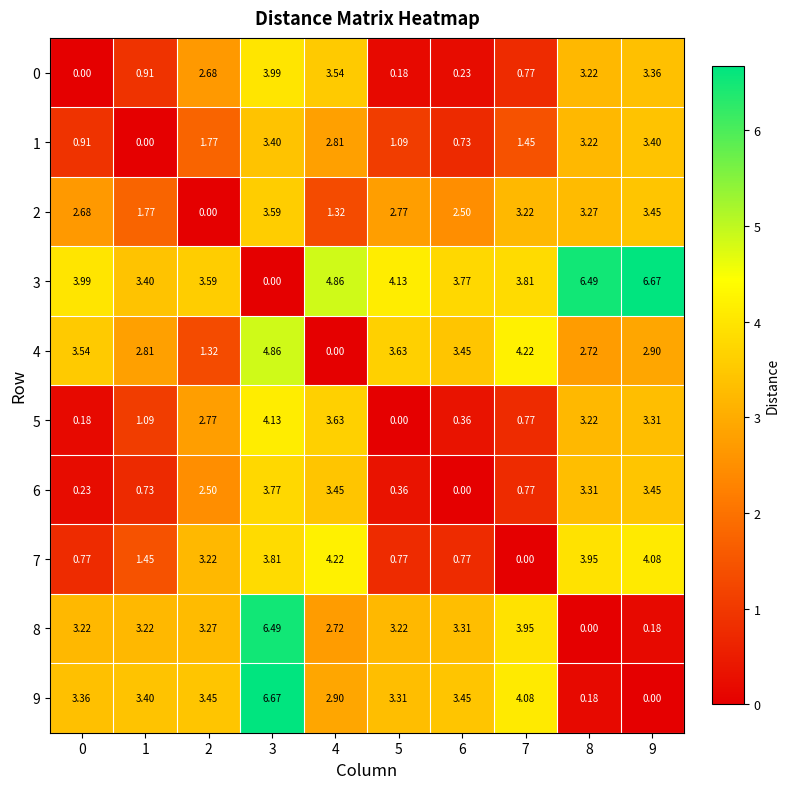

Is the value of 6 at 7 greater than the value of 1 at 5?

No